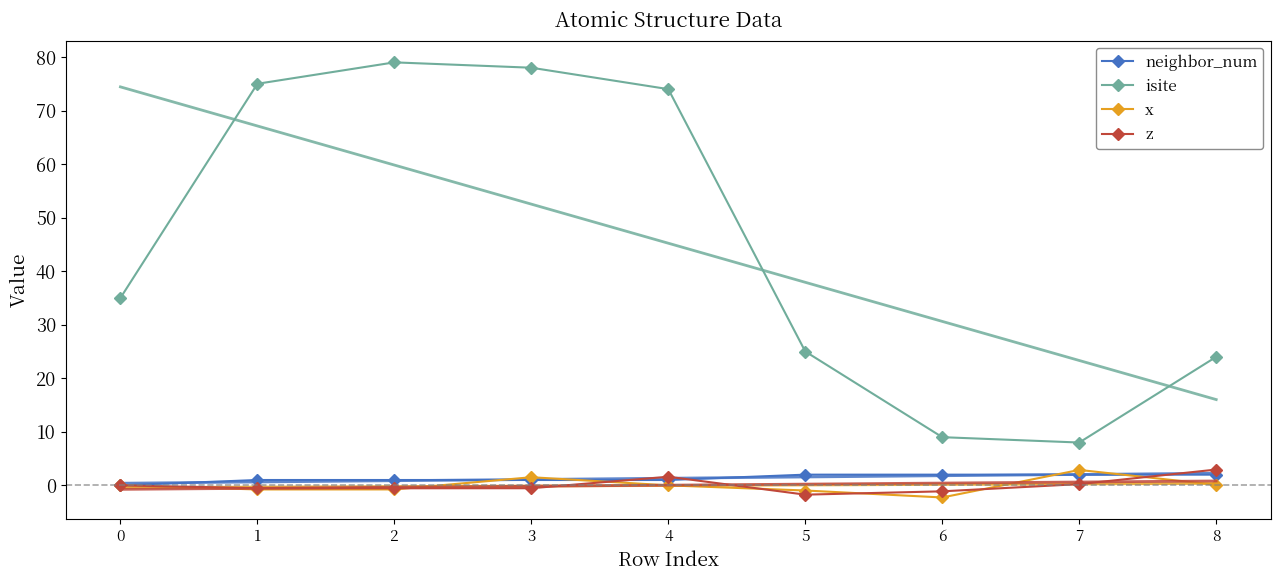

At which label does isite reach its minimum?

7